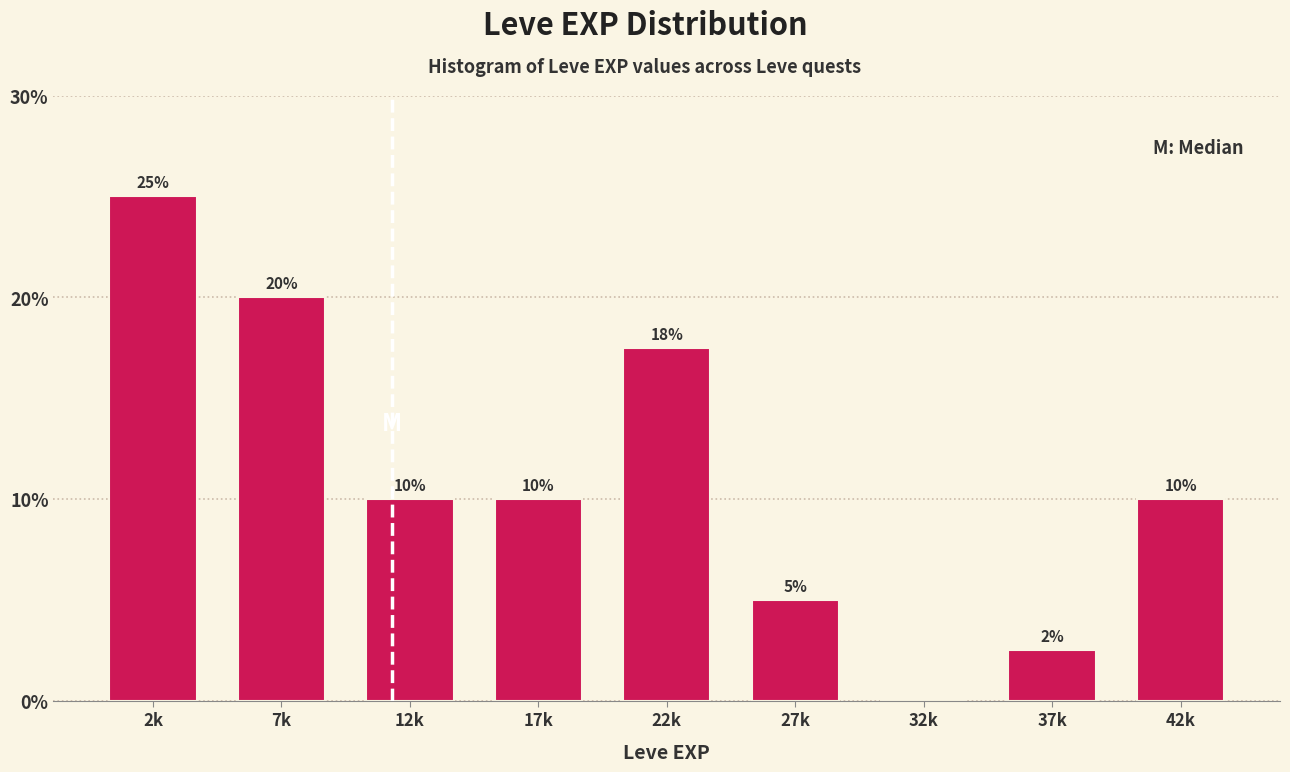

Which category has the highest value across all series?

2k